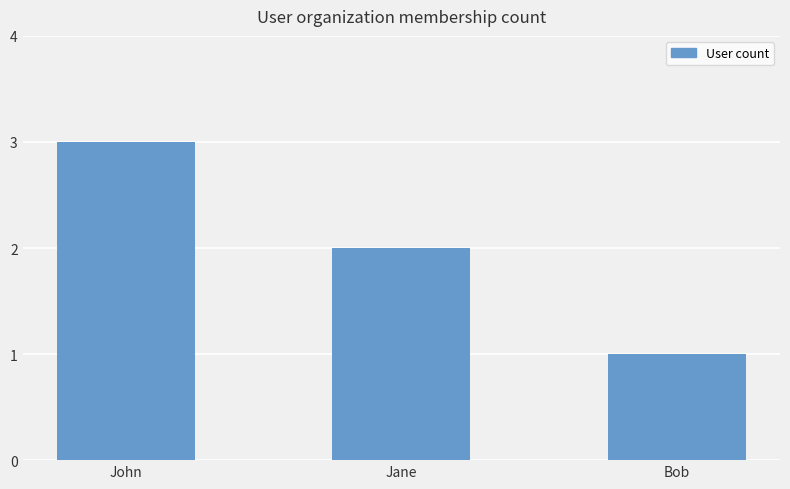

Rank the categories by value from lowest to highest.

Bob, Jane, John